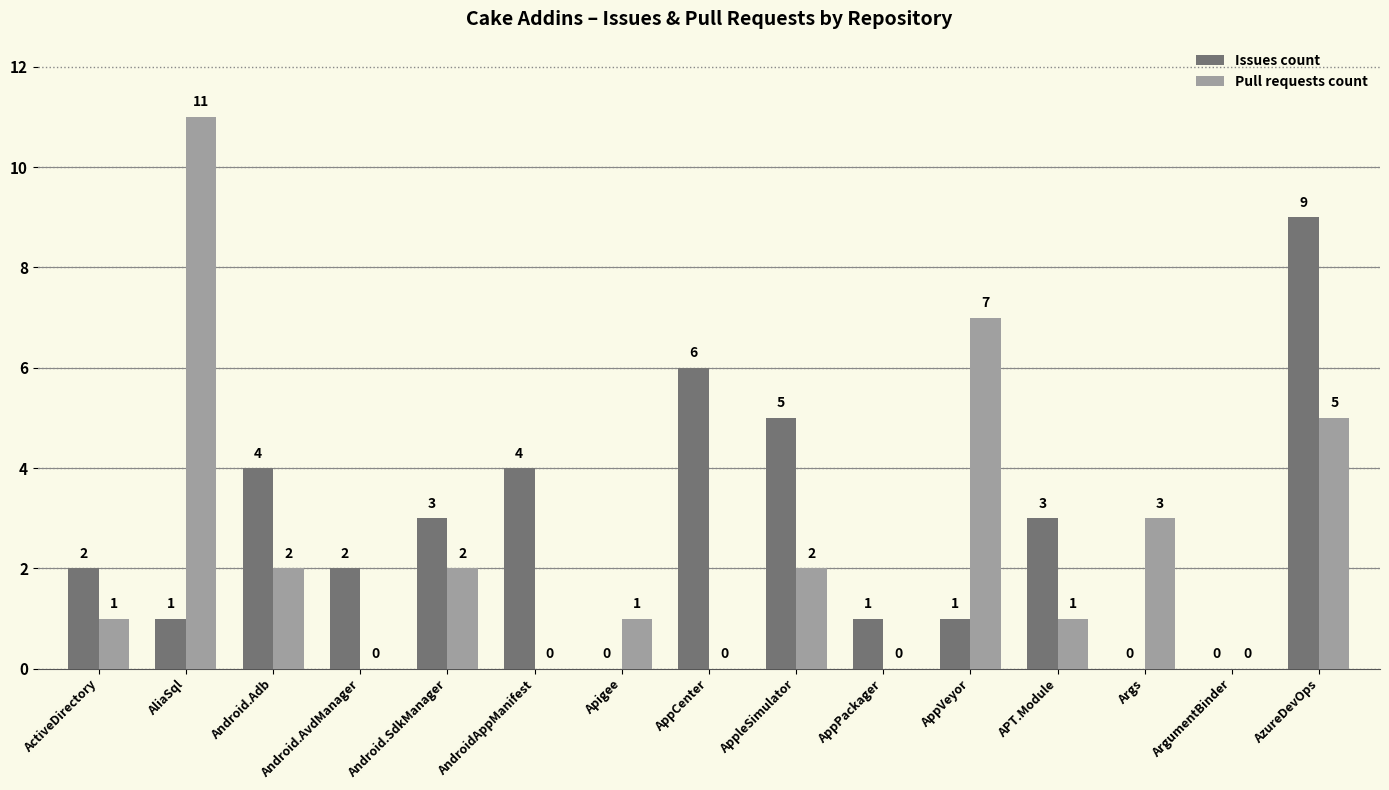

What is the sum of the Pull requests count values at Android.Adb and Args?

5